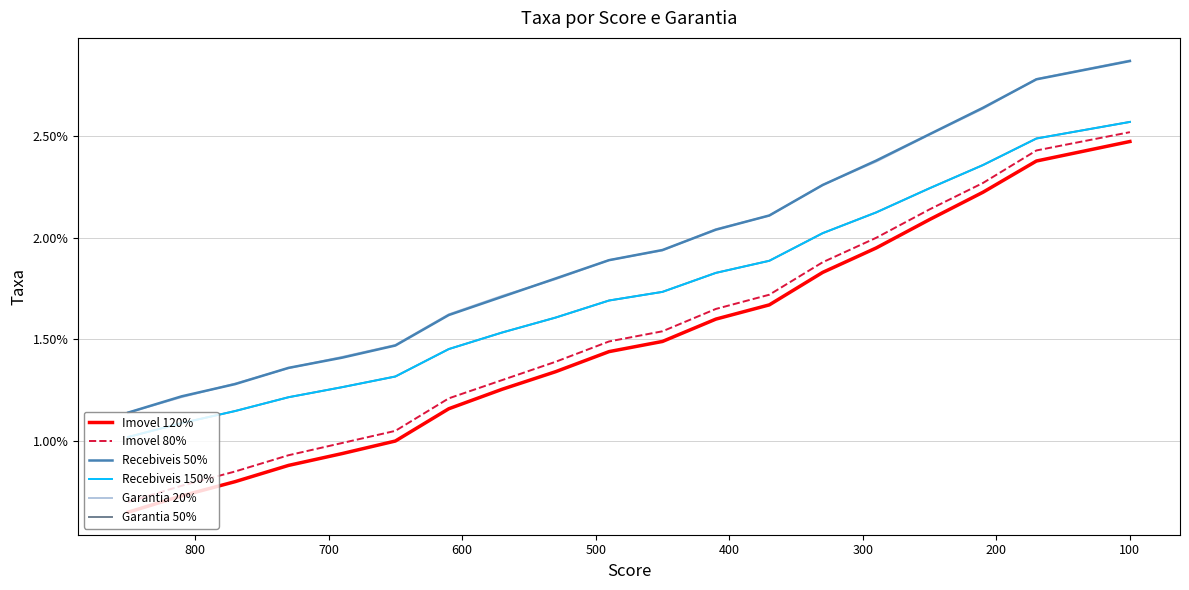

Which series has the widest spread of values?

Imovel 120%